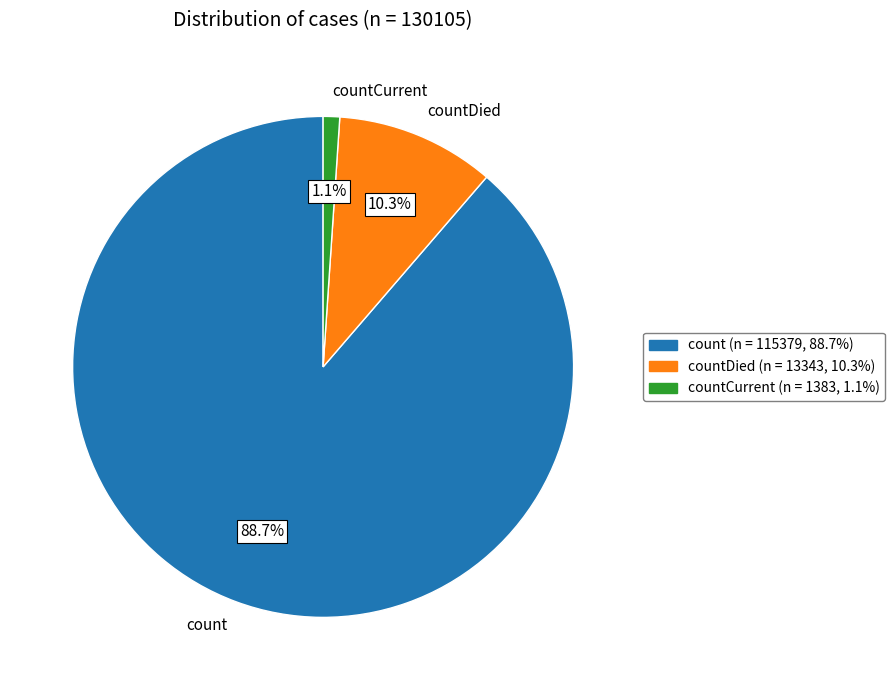

Rank the categories by value from highest to lowest.

count, countDied, countCurrent